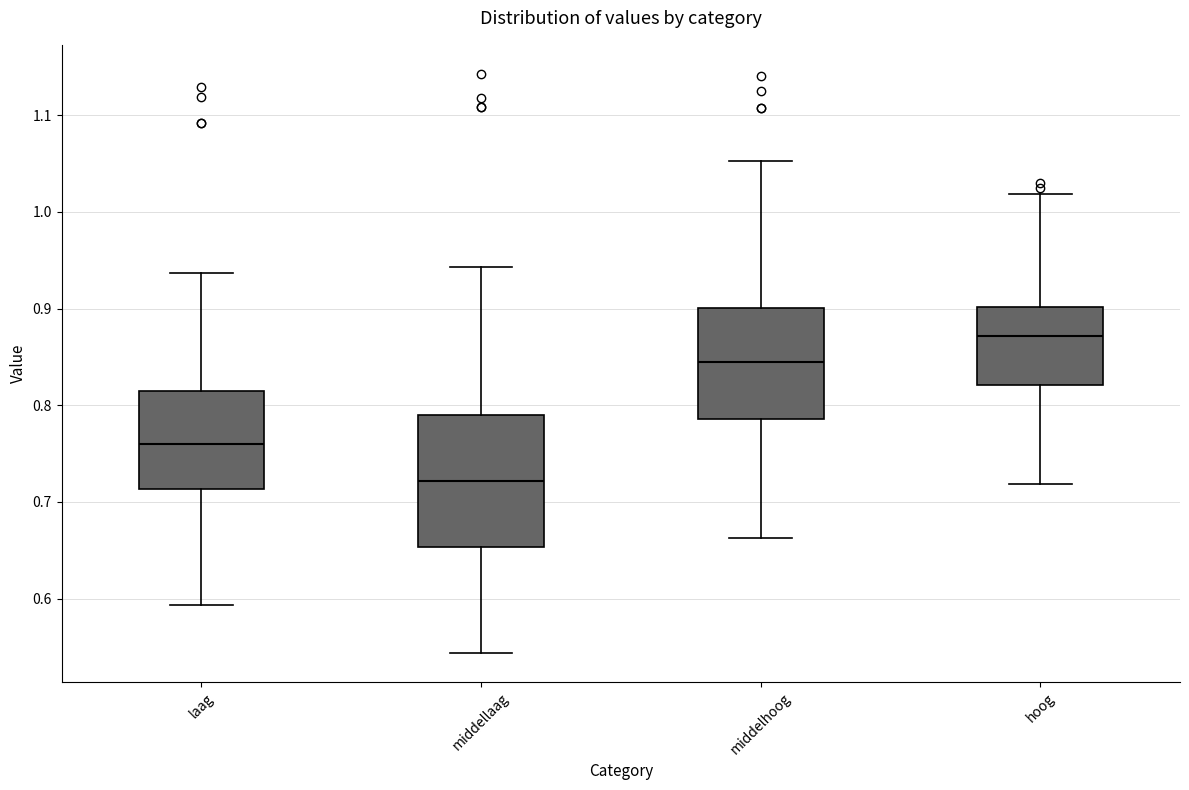

Reading left to right, transcribe this box plot: for each box, give where its median line is, the range the box spans, and where its two whiskers end, as read against the y-axis. The values are not printed on the chart, so give them approximately, as read against the axis.

laag: median 0.76, box 0.71 to 0.81, whiskers 0.59 to 0.94
middellaag: median 0.72, box 0.65 to 0.79, whiskers 0.54 to 0.94
middelhoog: median 0.84, box 0.79 to 0.90, whiskers 0.66 to 1.05
hoog: median 0.87, box 0.82 to 0.90, whiskers 0.72 to 1.02